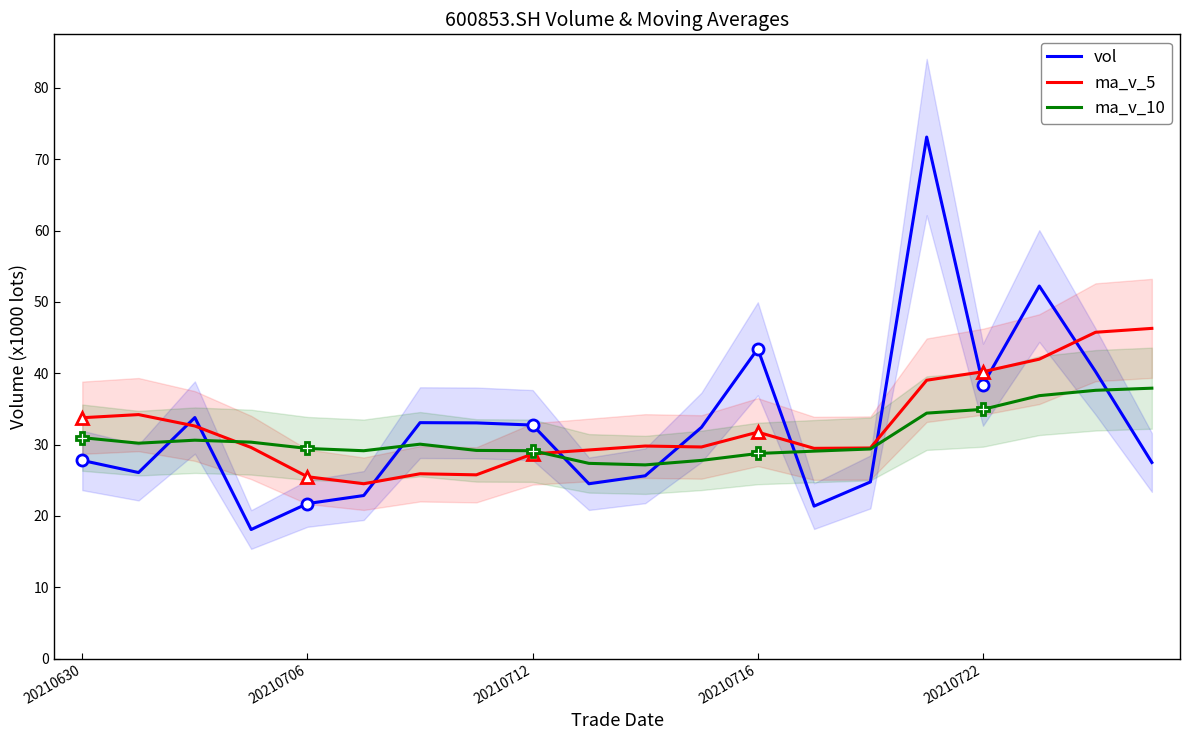

What is the difference between the second highest and second lowest values in the vol series?

30.9